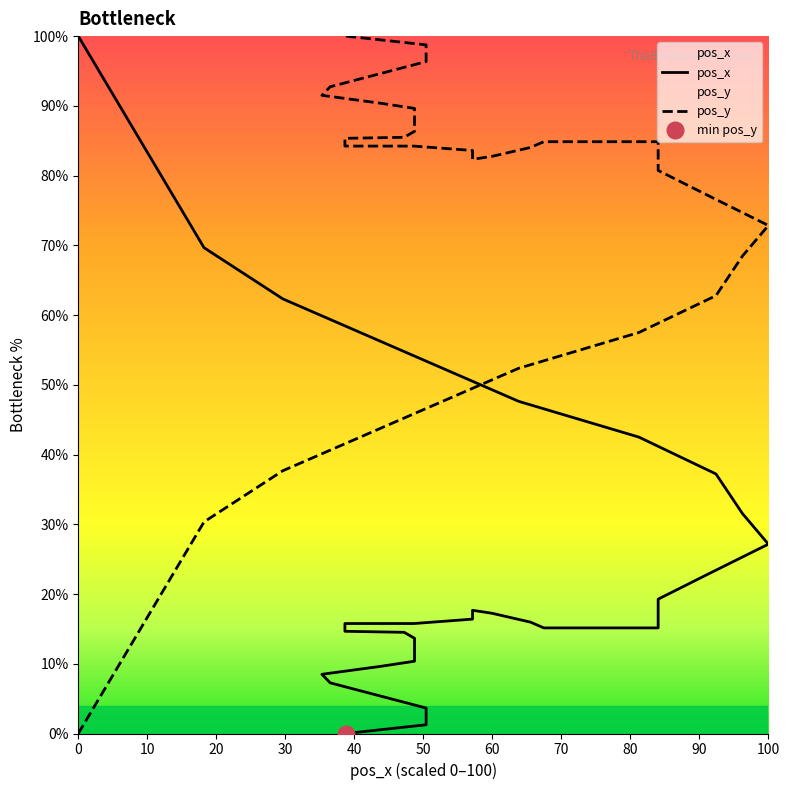

List the series in order of their overall mean, highest first.

pos_y, pos_x